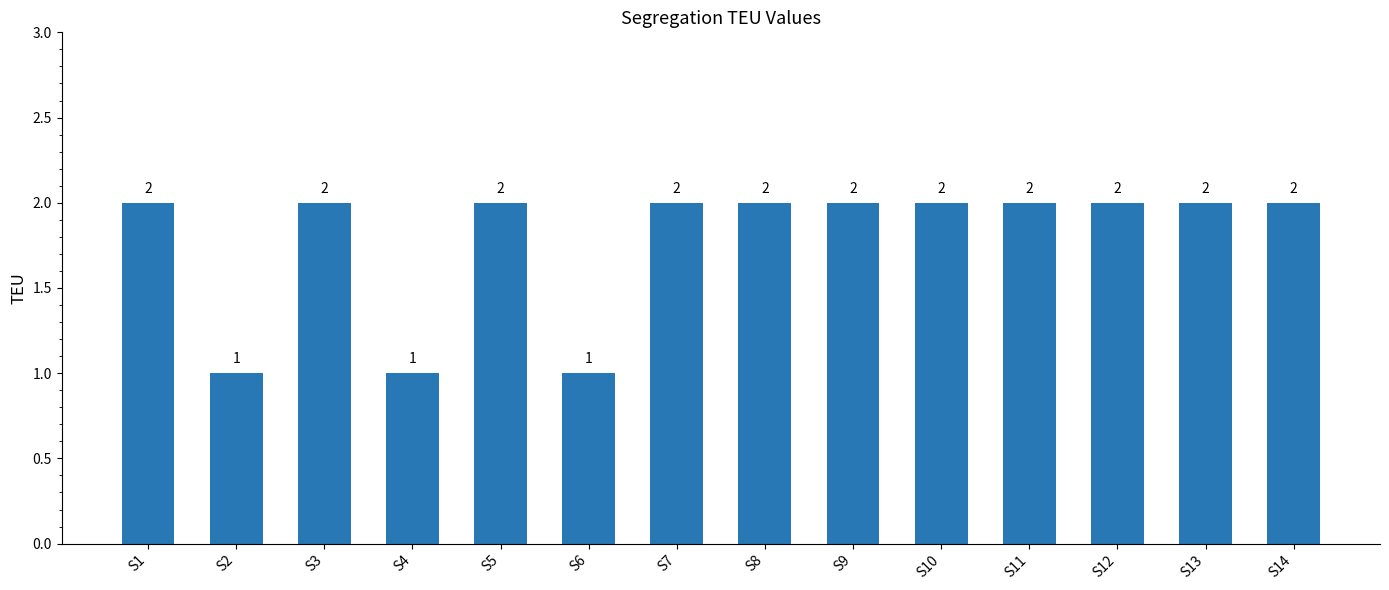

Is it true that the value at S4 is 1?

True